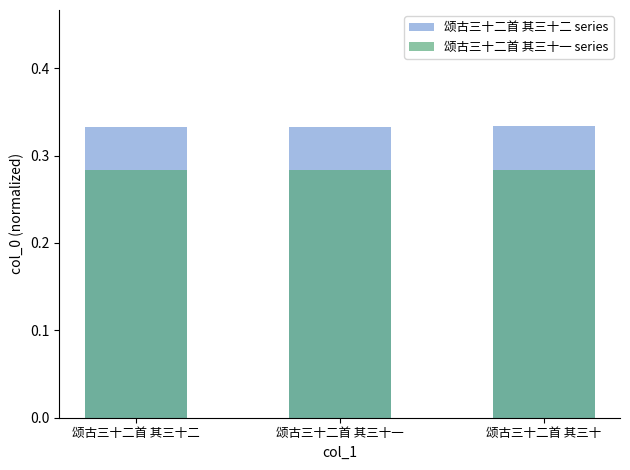

What is the sum of the 颂古三十二首 其三十二 series values at 颂古三十二首 其三十一 and 颂古三十二首 其三十?

0.7